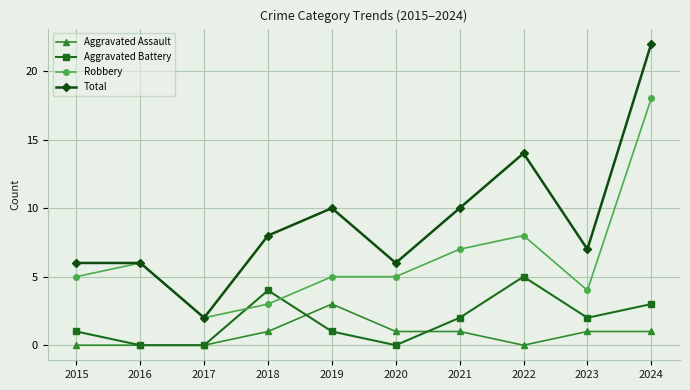

Is it true that Robbery equals 1 at 2017?

False